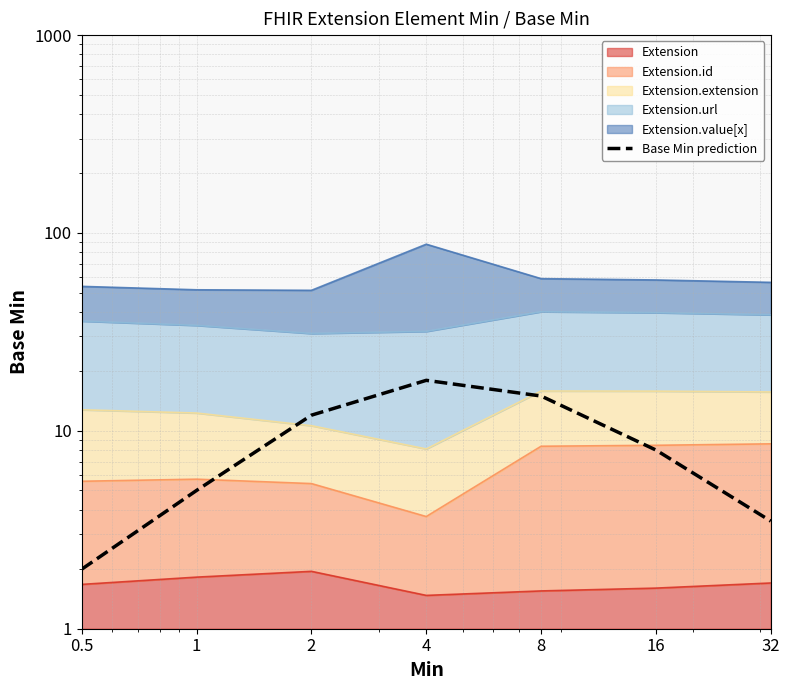

What position from the right is 4?

4